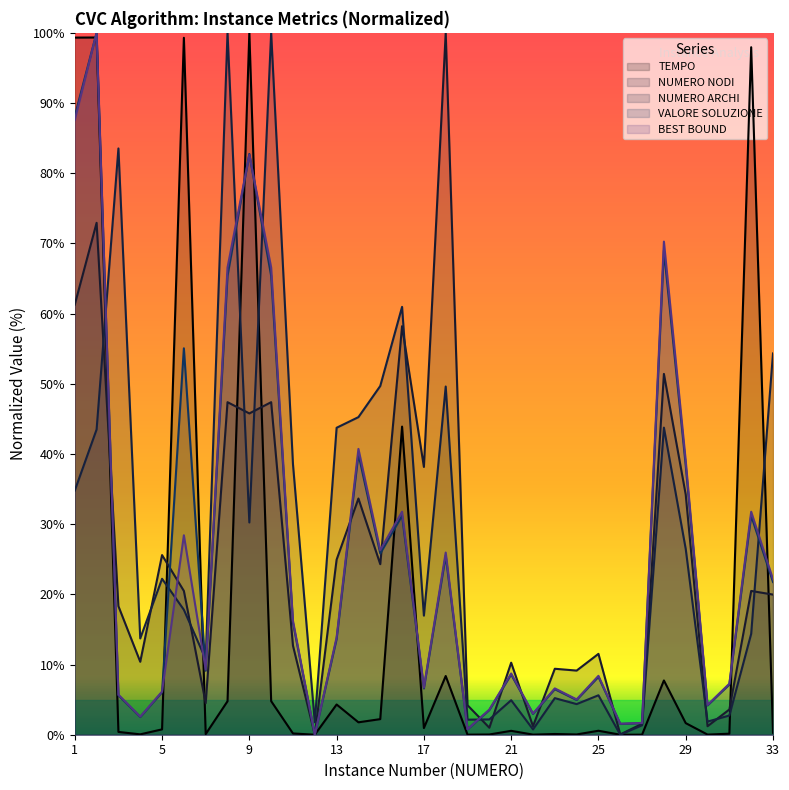

In NUMERO NODI, how many points are lower than both neighbors (excluding endpoints)?

11